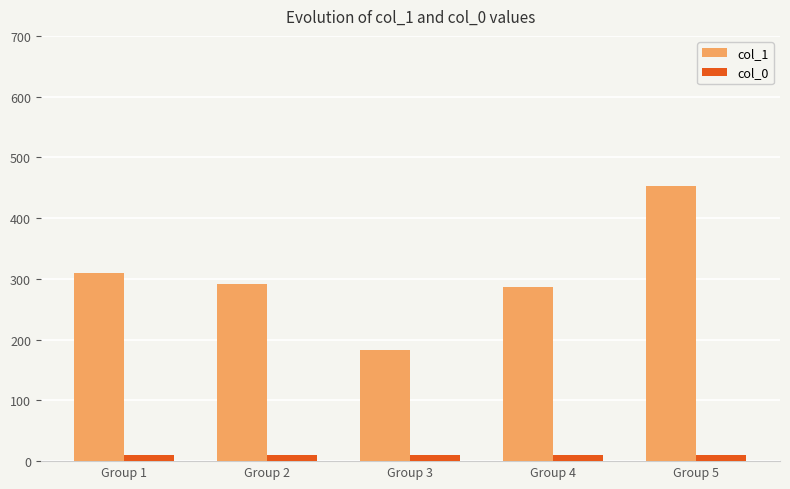

Is it true that col_1 equals 146 at Group 2?

False